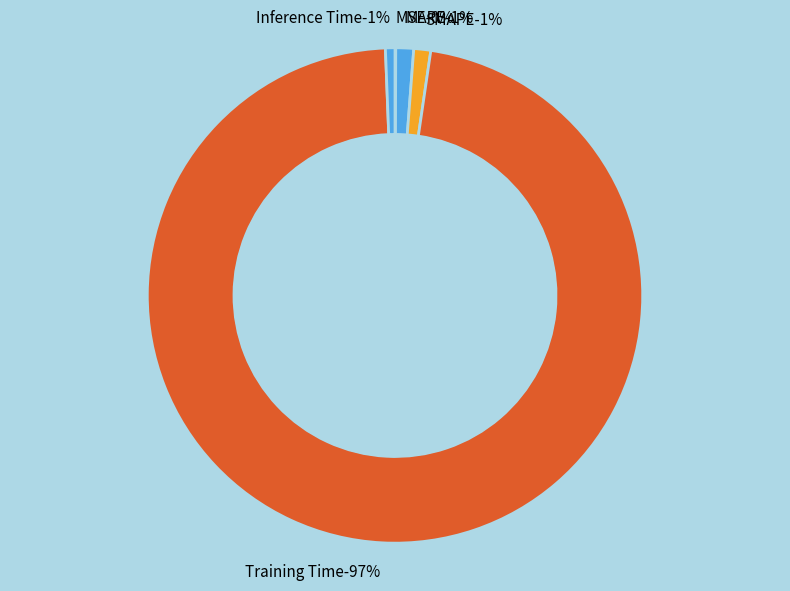

The Inference Time slice represents 1% of the pie. True or false?

True